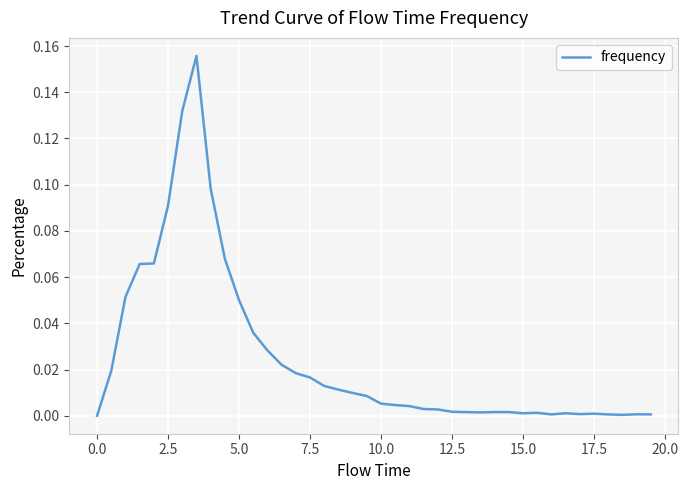

Does the chart display data point markers on the line(s)?

No